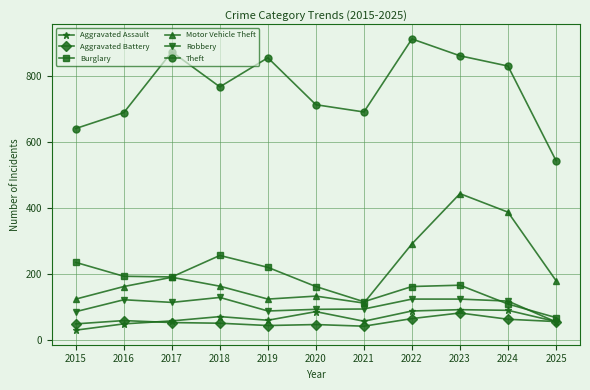

What is the sum of the Motor Vehicle Theft values at 2021 and 2017?

304